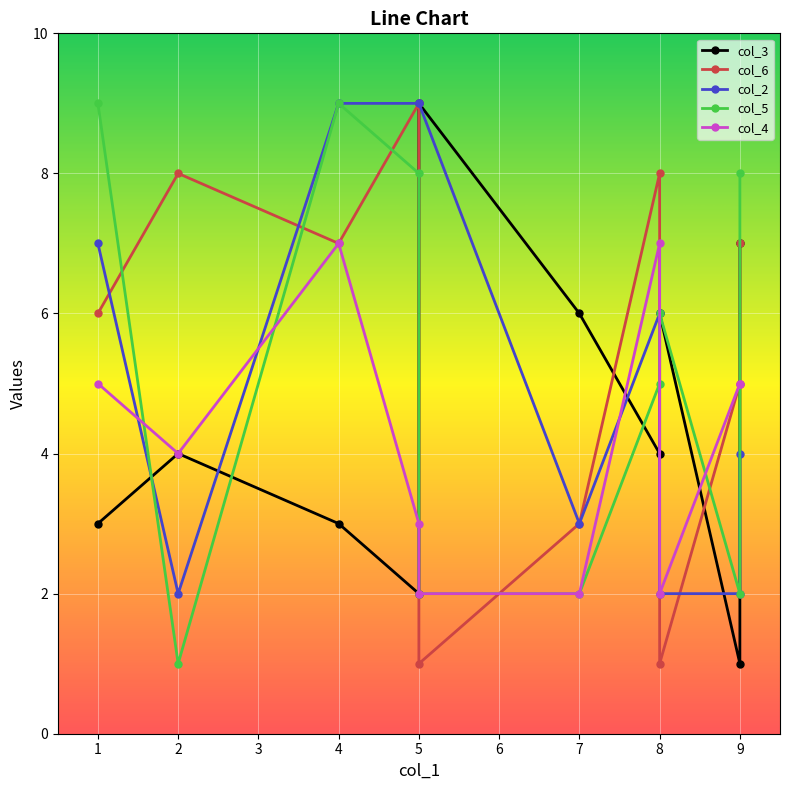

What is the average value of the col_5 series?

5